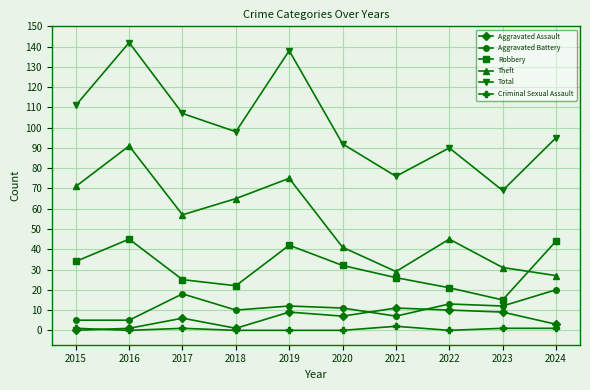

In Robbery, how many points are lower than both neighbors (excluding endpoints)?

2